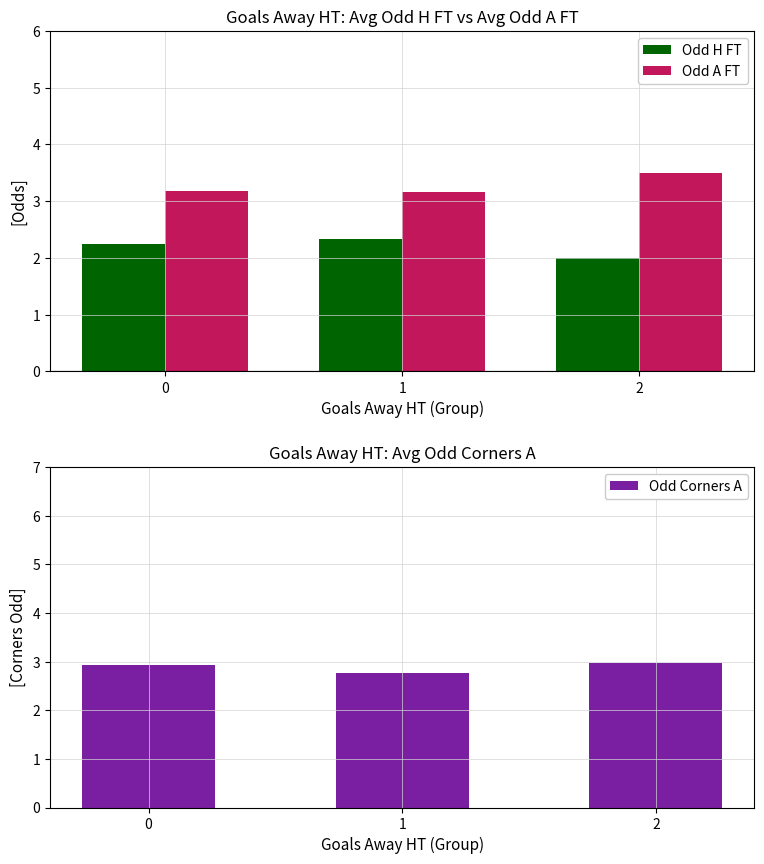

How many groups of bars are there?

3